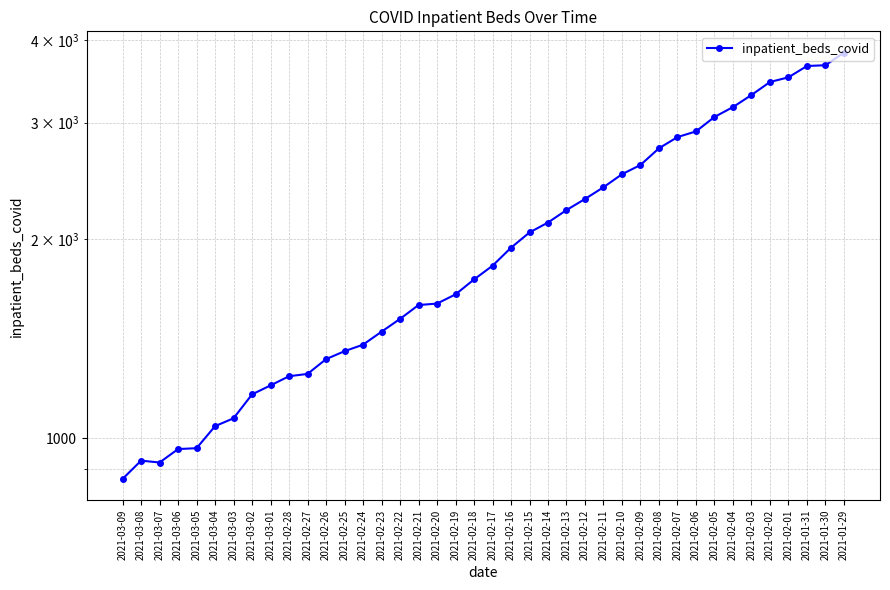

Reading left to right, what are all the values shown in this chart?

868	925	919	963	966	1043	1072	1165	1202	1241	1251	1317	1354	1385	1449	1515	1590	1598	1650	1738	1823	1941	2047	2119	2213	2300	2396	2507	2589	2744	2853	2910	3060	3167	3303	3456	3513	3654	3664	3828